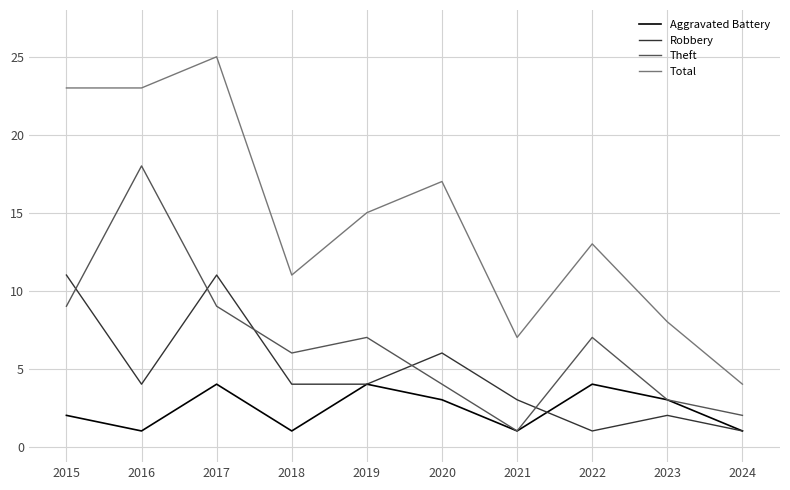

Does the chart display data point markers on the line(s)?

No